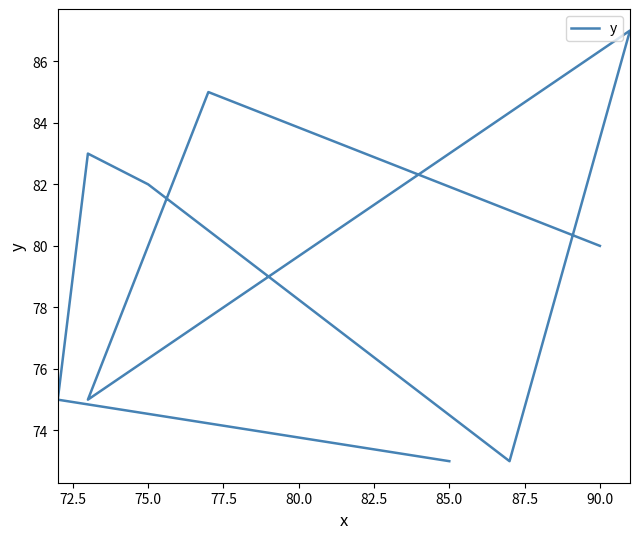

What is the difference between the maximum and minimum values?

14